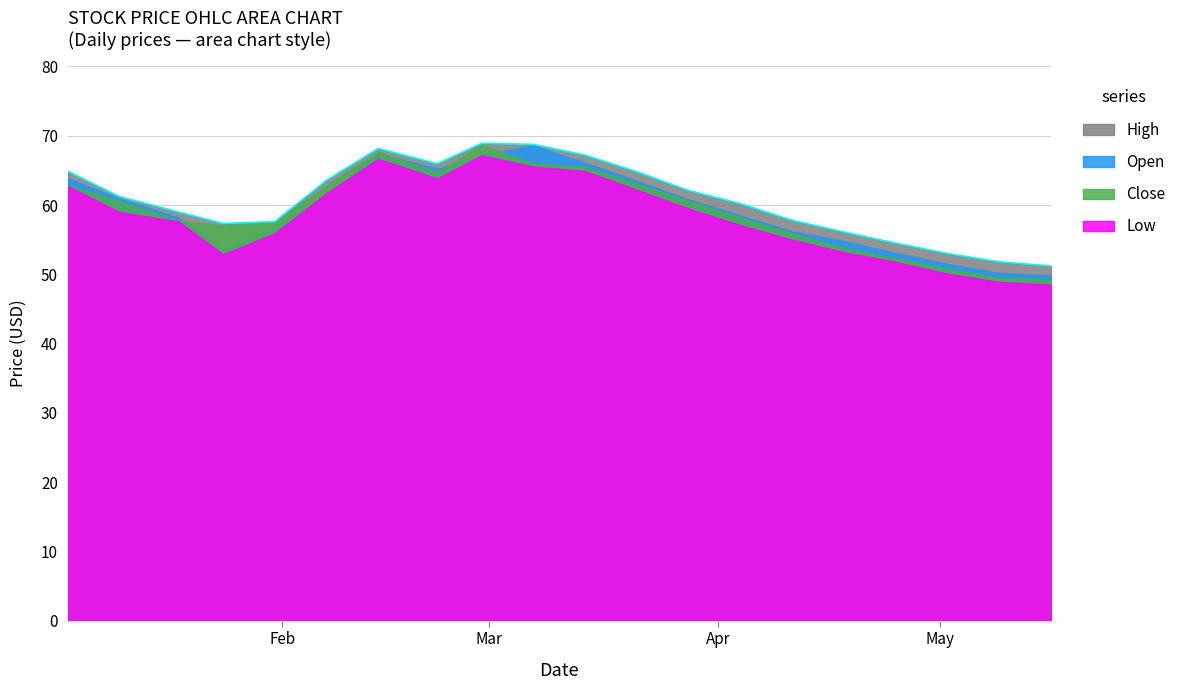

How many data points does each series have?

20